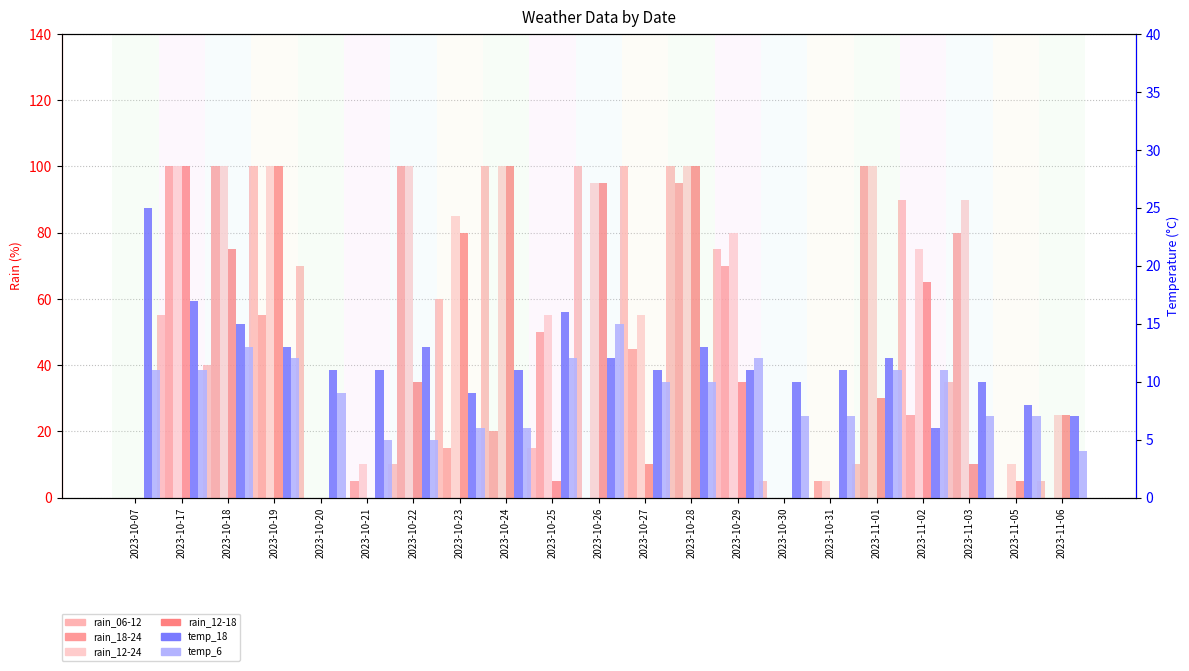

Which series has the widest spread of values?

rain_06-12